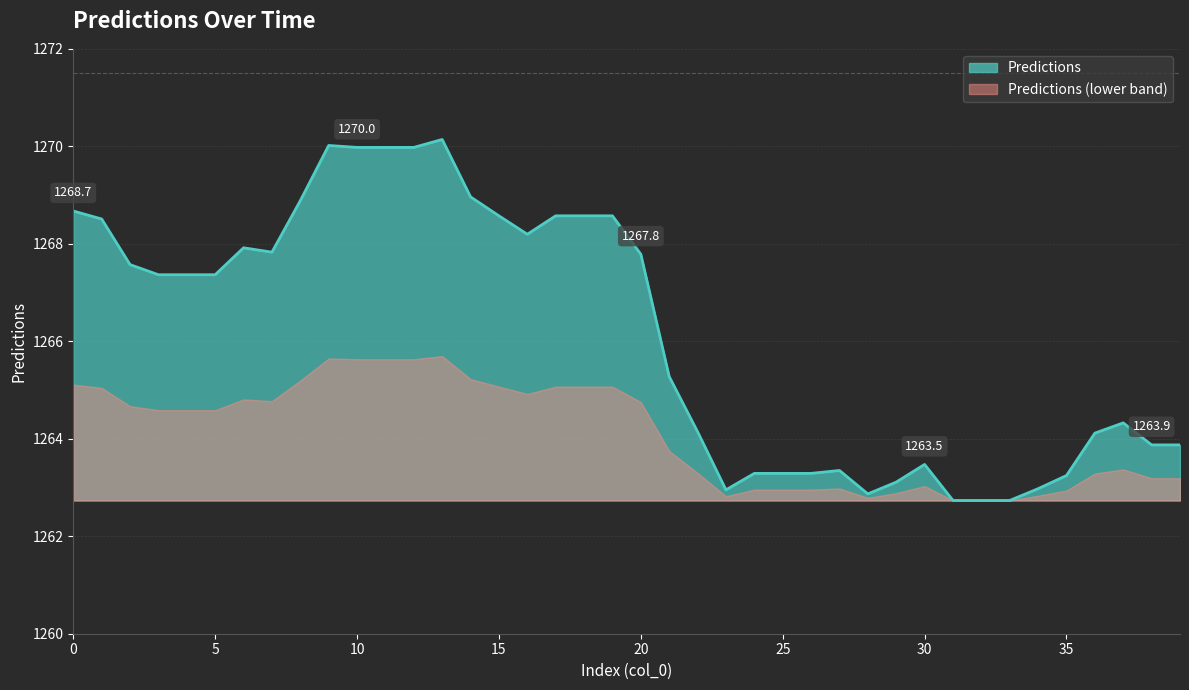

What is the spread (max minus min) of values at 5?

2.8